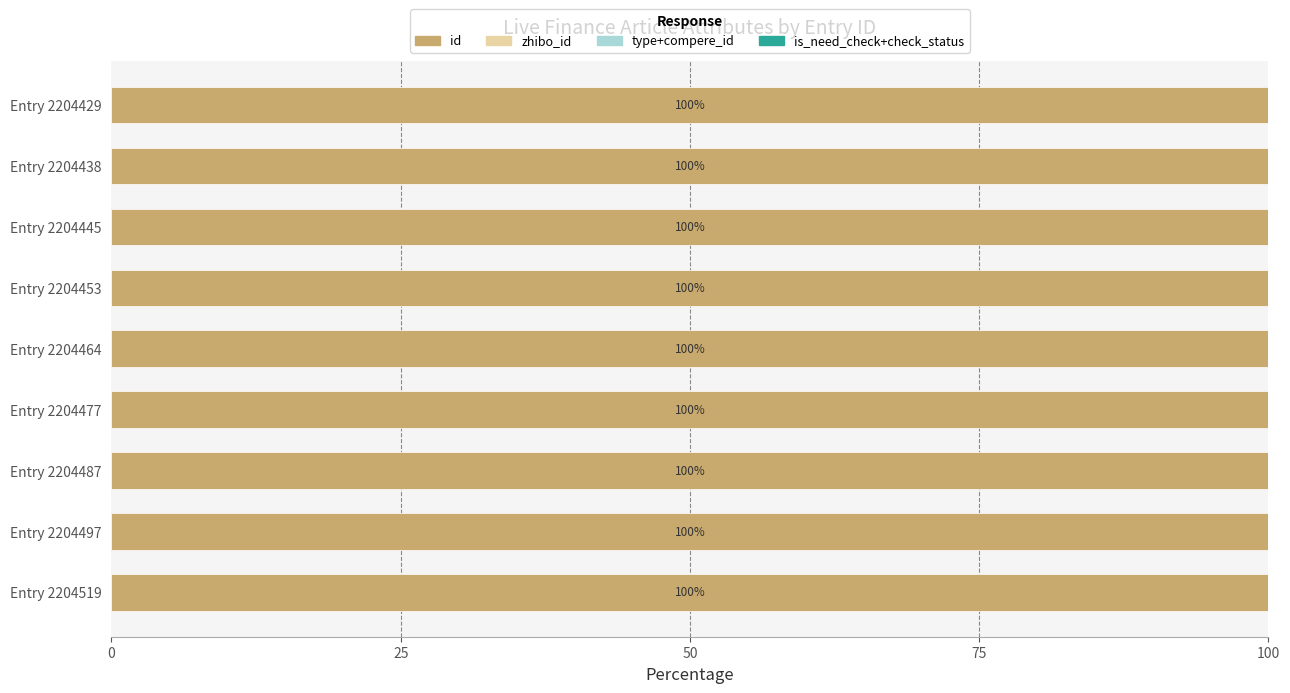

What is the maximum value for id?

100.0